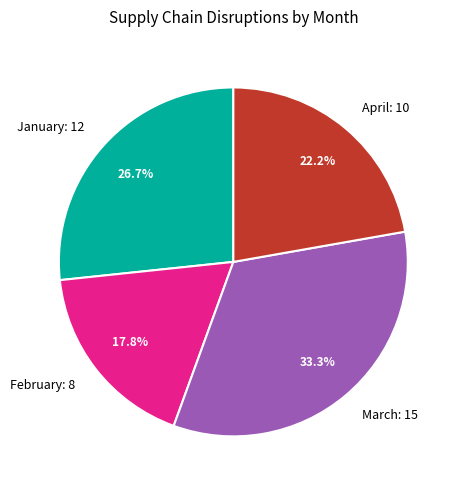

To the nearest percent, what portion does March represent?

33%